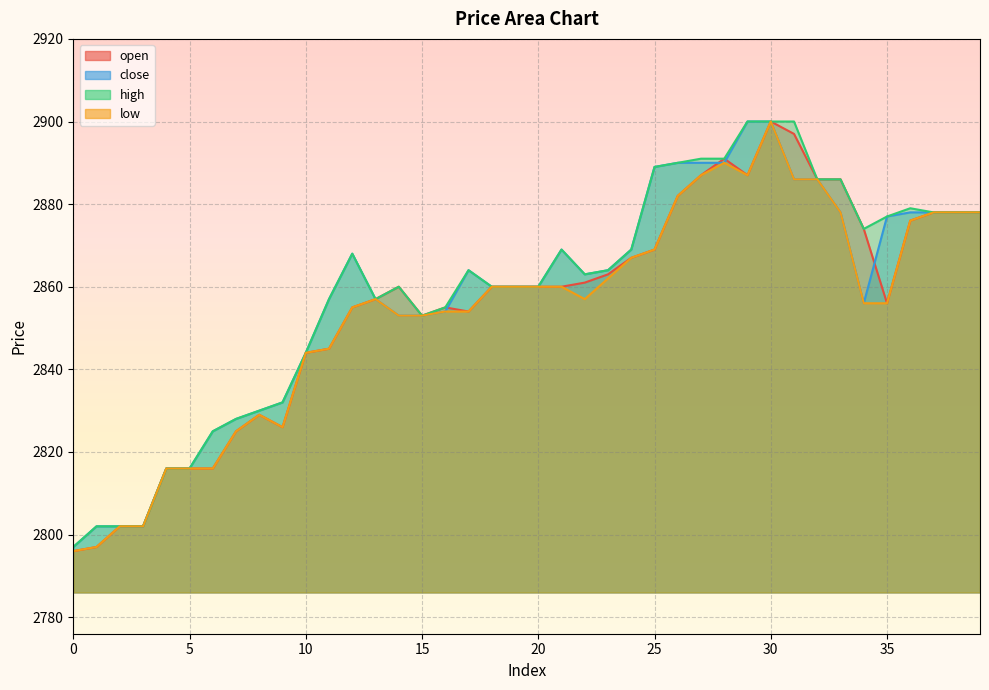

List the series in order of their peak value, lowest first.

open, close, high, low